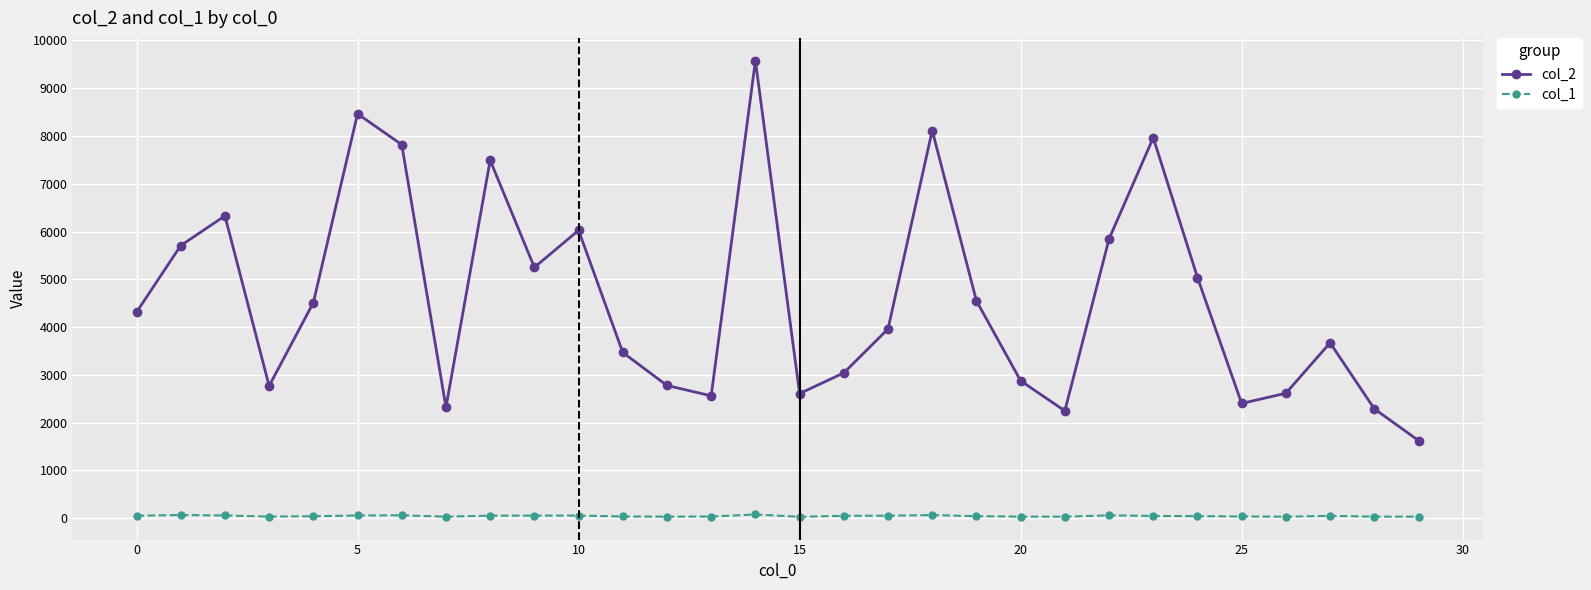

Which series has the widest spread of values?

col_2